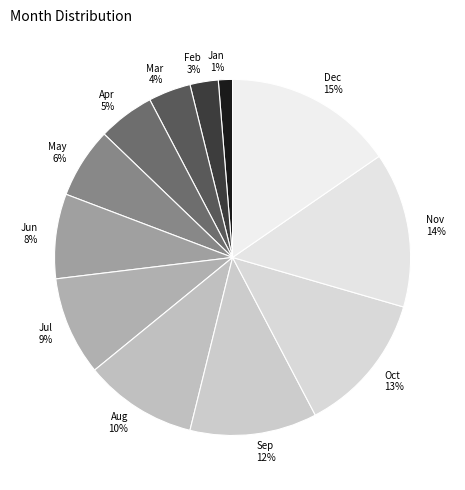

To the nearest percent, what is the average slice percentage?

8%